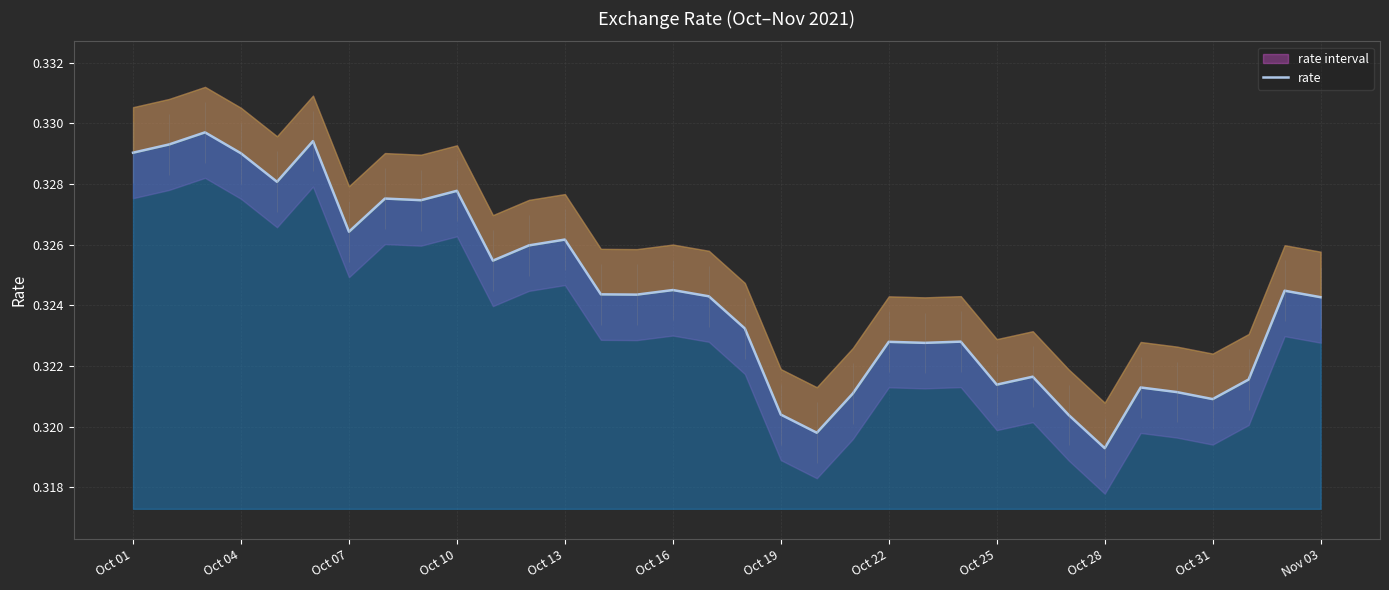

What is the value of the 6th point from the left?

0.3